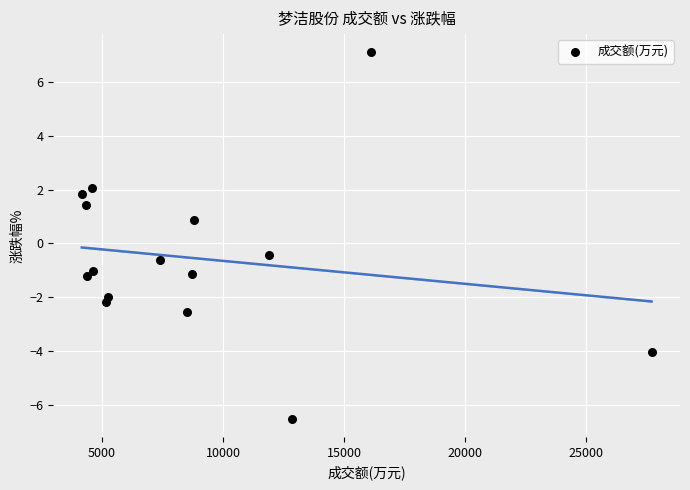

What Y value in the scatter plot is closest to 0?

-0.4